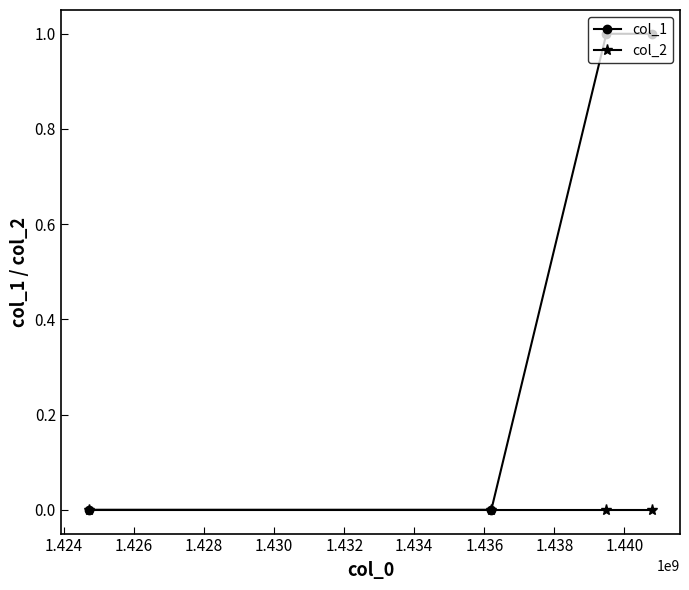

Which series has the largest total across all categories?

col_1